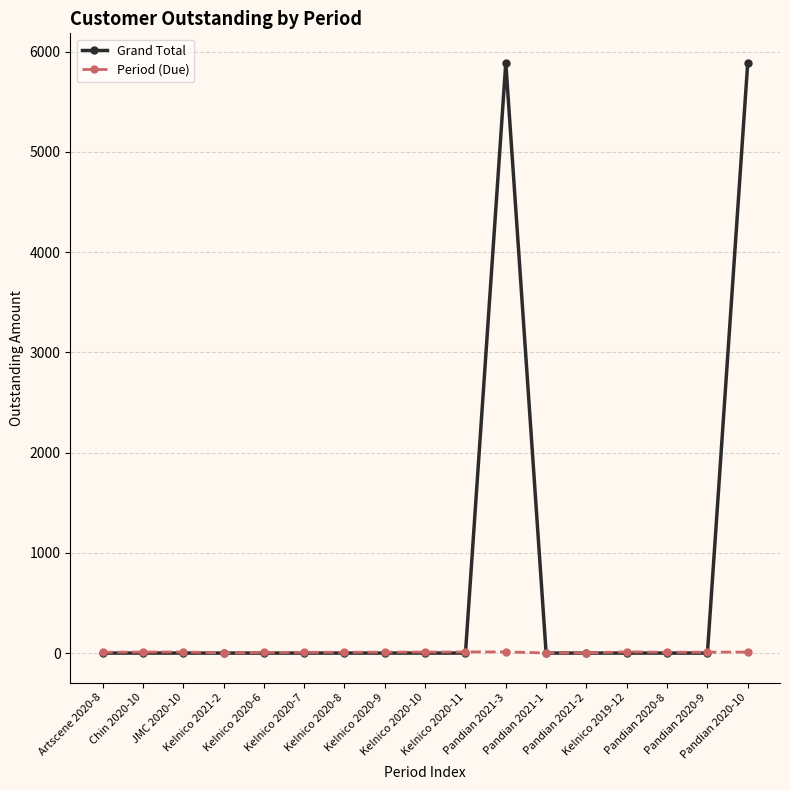

List the series in order of their overall mean, lowest first.

Period (Due), Grand Total